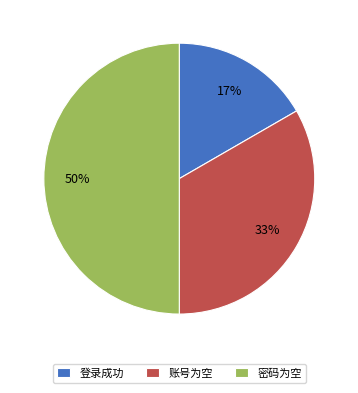

Does 登录成功 account for over 50% of the chart?

No